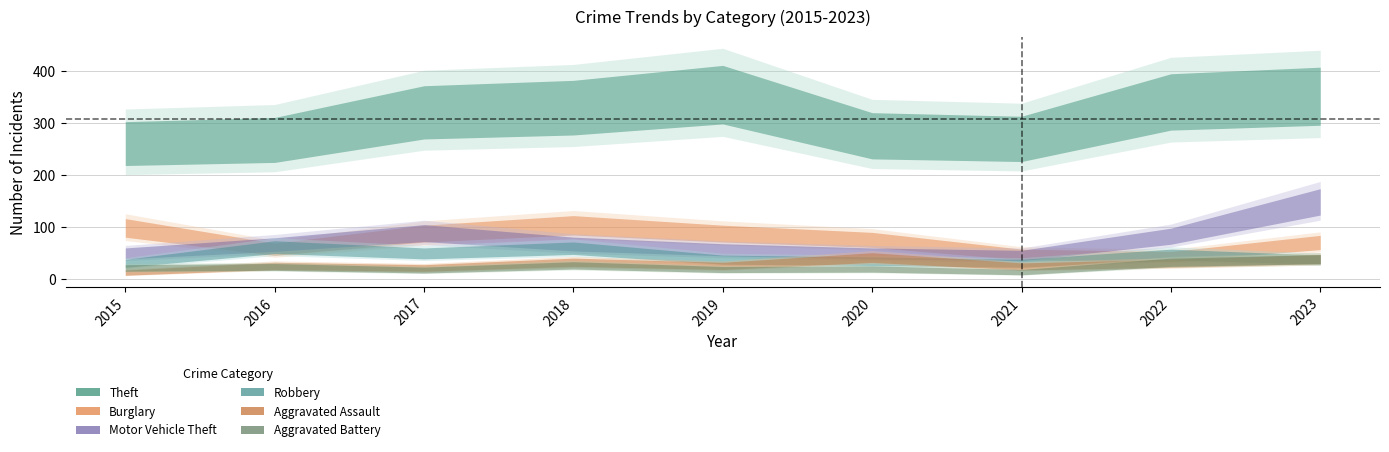

What is the difference between the maximum and second lowest values in the Burglary series?

56